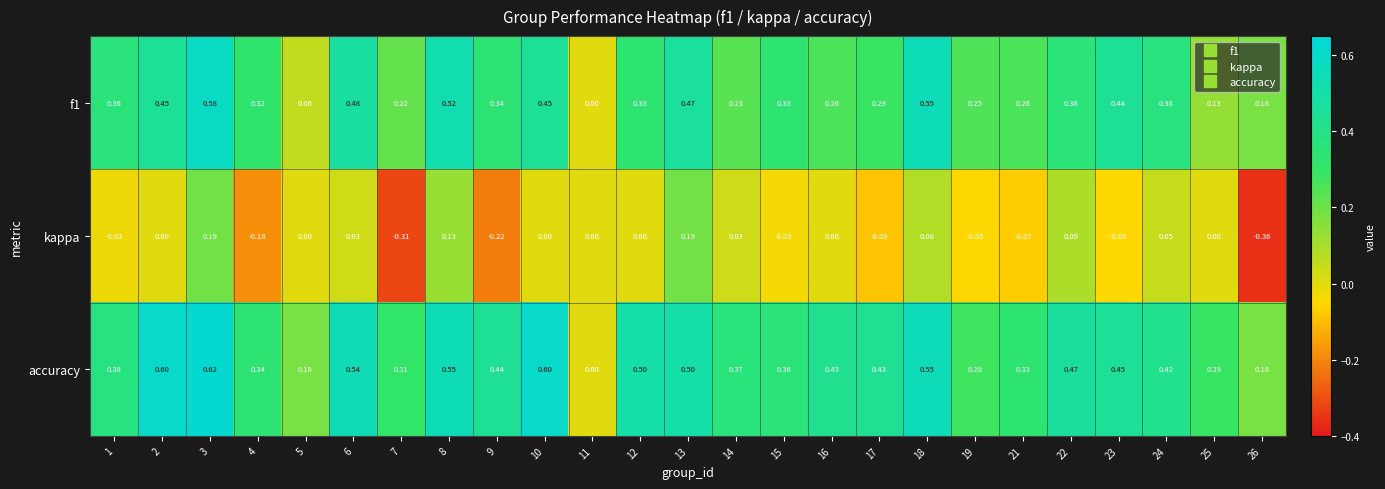

Between 22 and 26, which series saw the biggest shift?

kappa